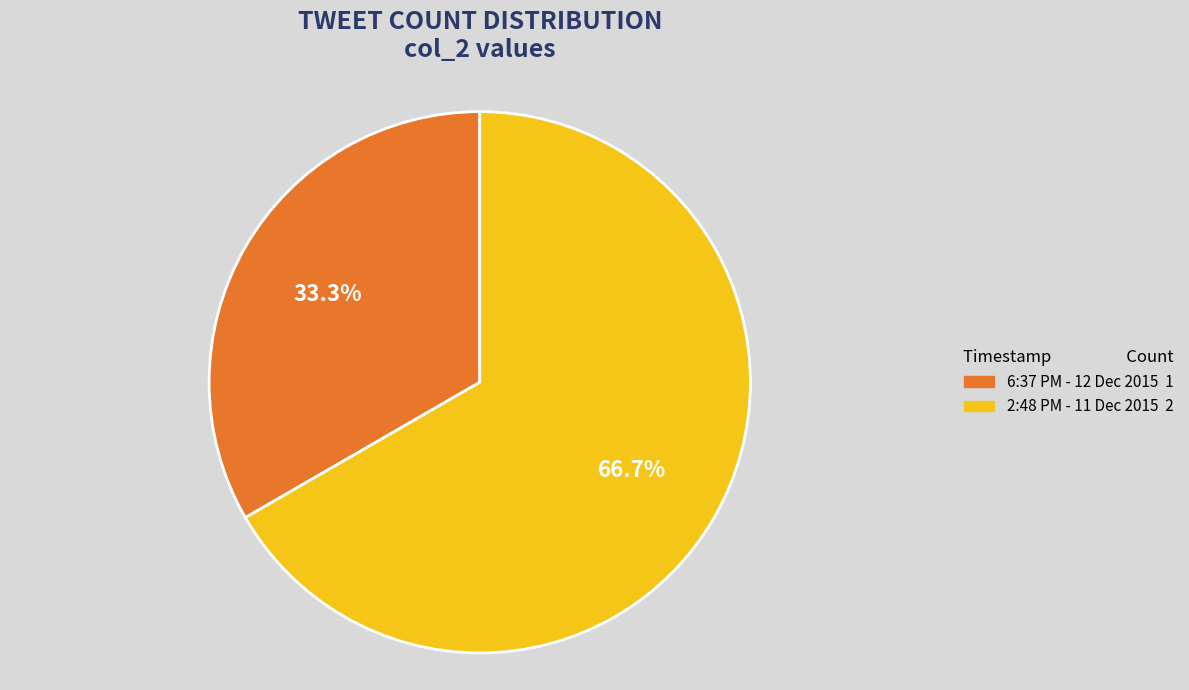

How many segments does this pie chart have?

2